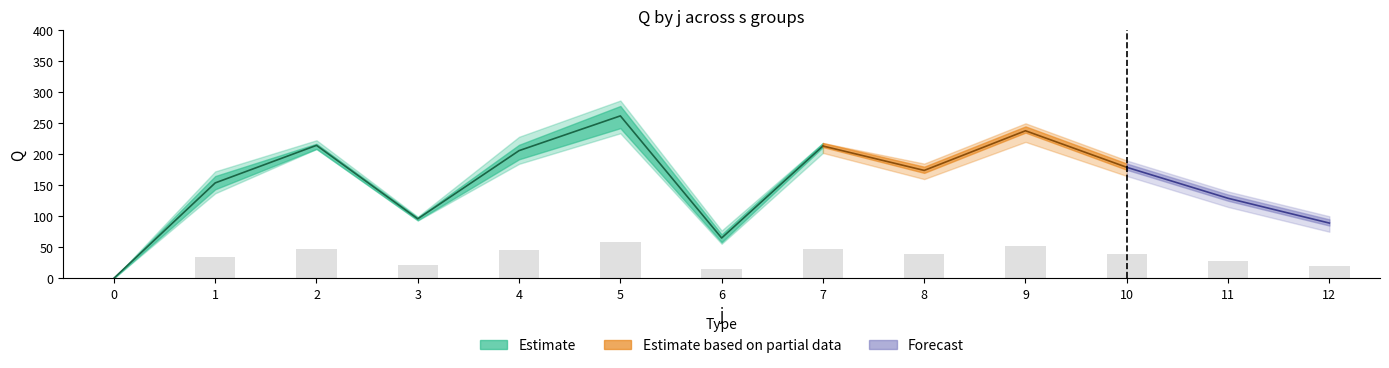

List the labels in order of value, largest first.

5, 9, 2, 7, 4, 10, 8, 1, 11, 3, 12, 6, 0